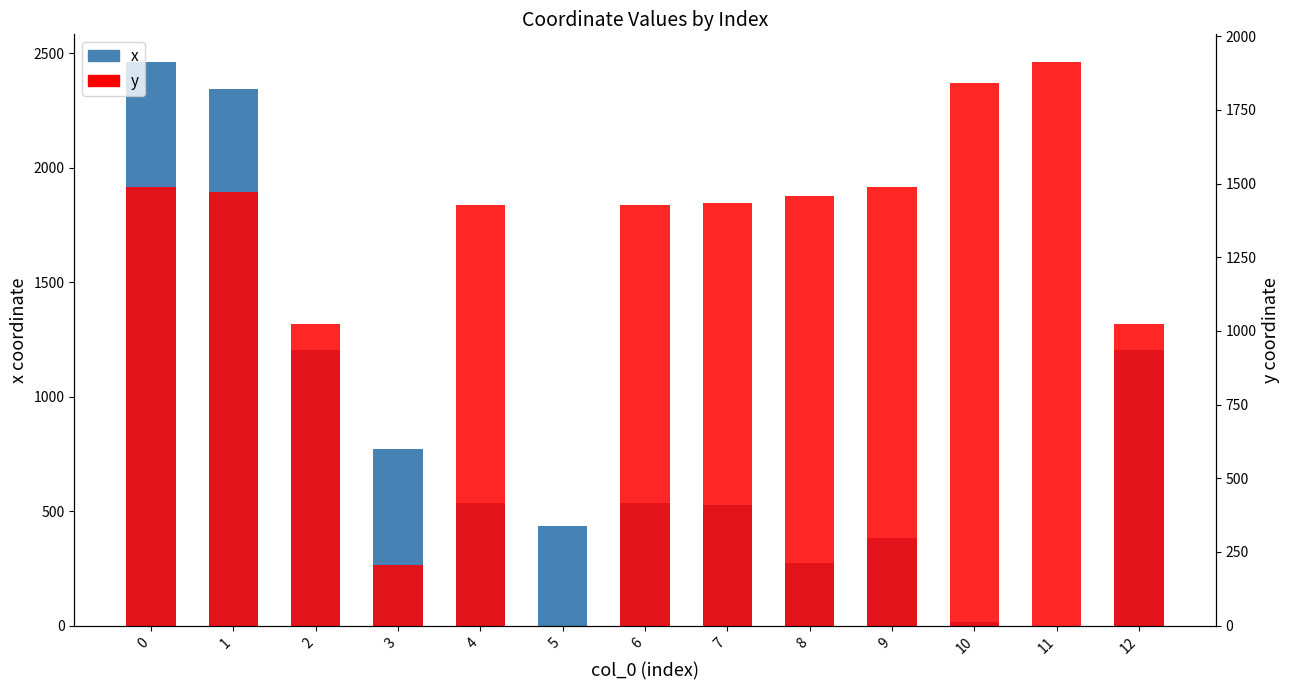

What value does the y series have at 11?

1910.9